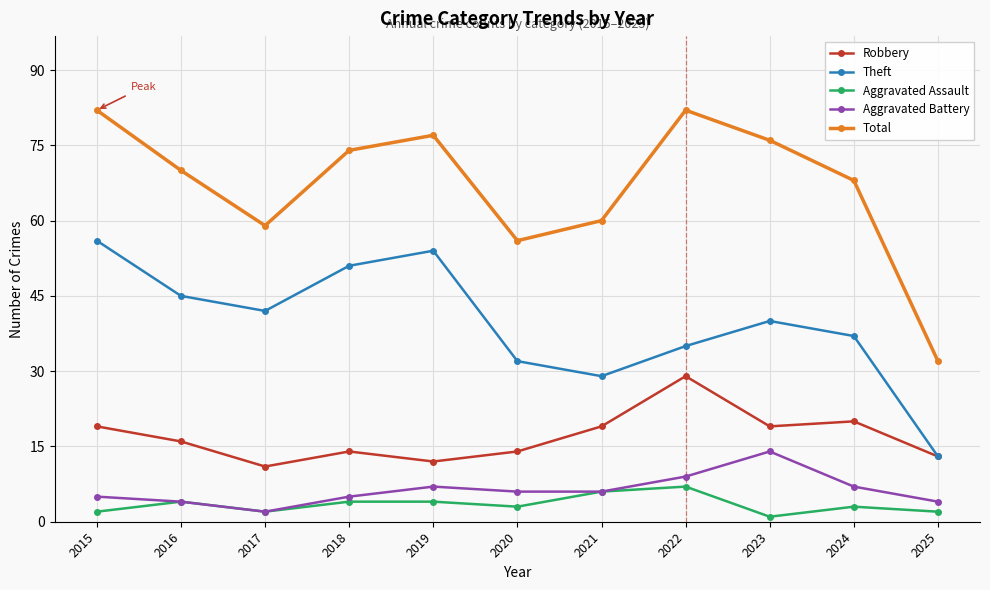

True or false: Aggravated Assault has more than 0 interior local peaks.

True